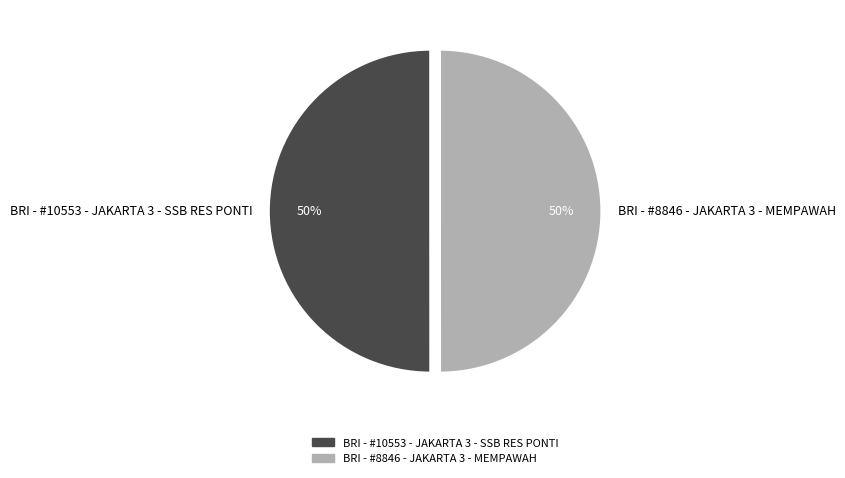

Is the sum of BRI - #10553 - JAKARTA 3 - SSB RES PONTI and BRI - #8846 - JAKARTA 3 - MEMPAWAH greater than half?

Yes